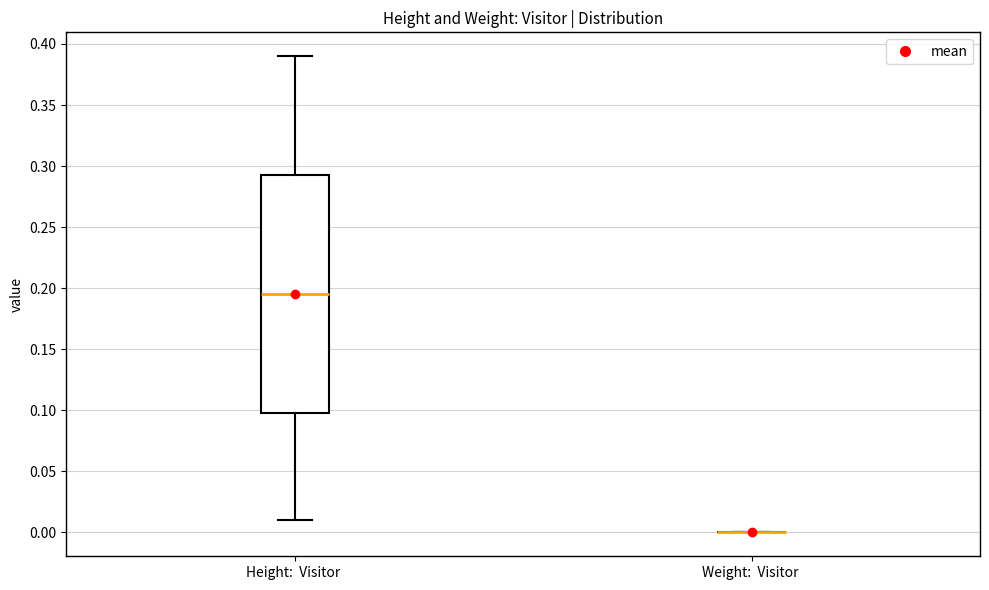

Reading left to right, read every box against the y-axis: the position of its median line, the range the box covers, and the ends of its whiskers. The values are not printed on the chart, so give them approximately, as read against the axis.

Height: Visitor: median 0.195, box 0.100 to 0.295, whiskers 0.010 to 0.390
Weight: Visitor: box collapsed to a line at 0.000, whiskers 0.000 to 0.000